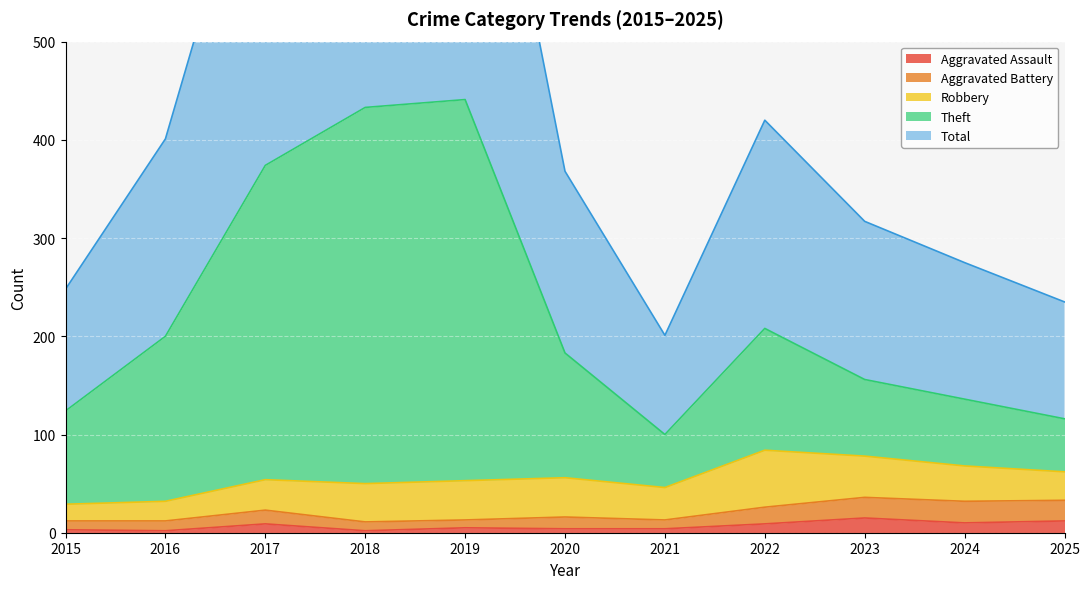

What is the average value of the Aggravated Battery series?

21